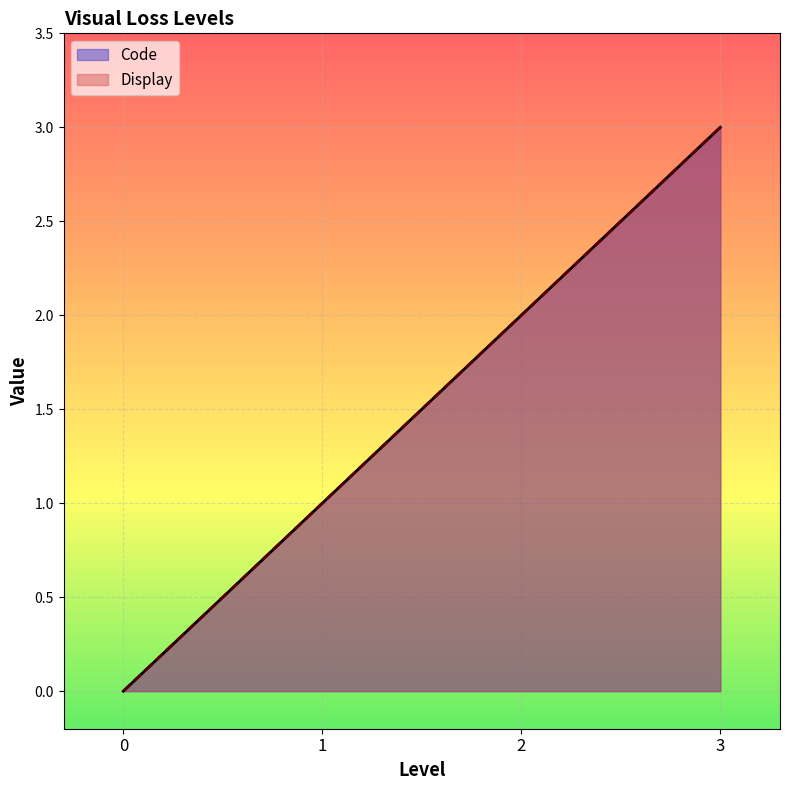

True or false: Code and Display intersect in this chart.

False